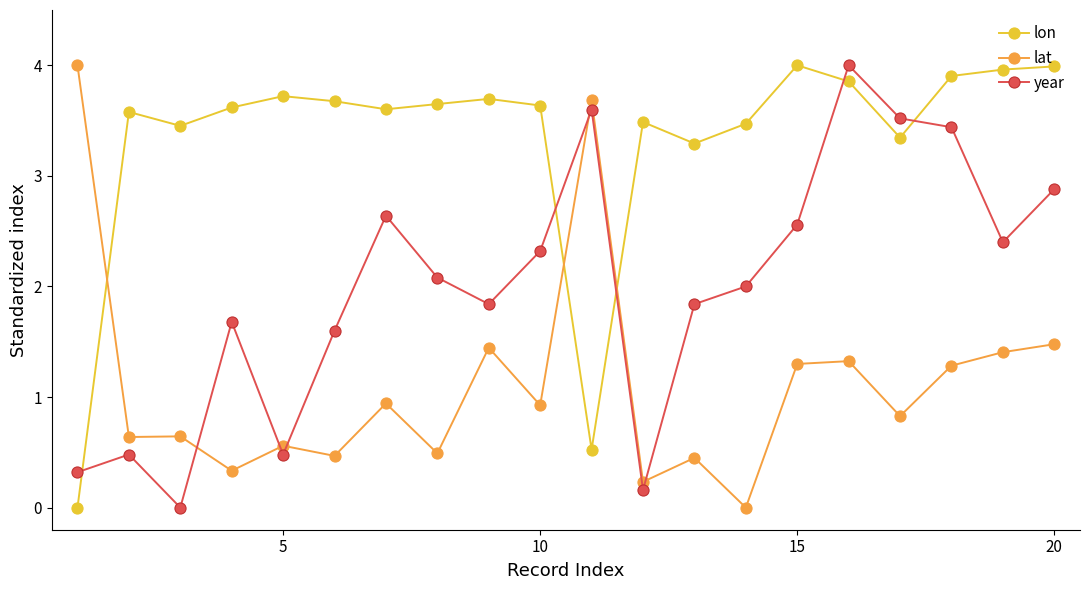

List the series in order of their overall mean, highest first.

lon, year, lat